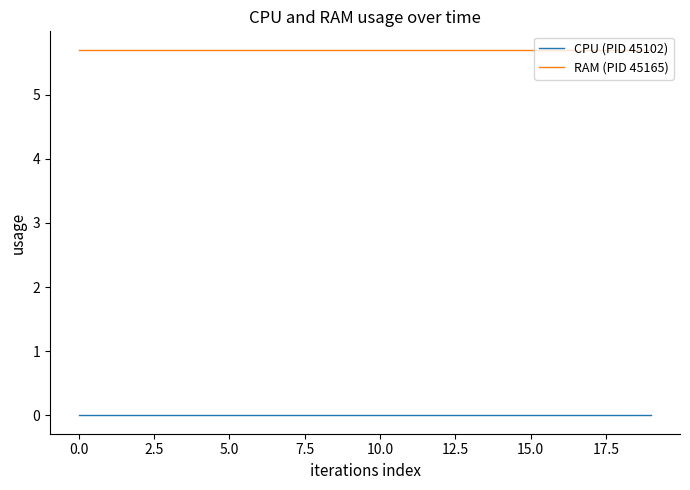

Which series has the largest total across all categories?

RAM (PID 45165)